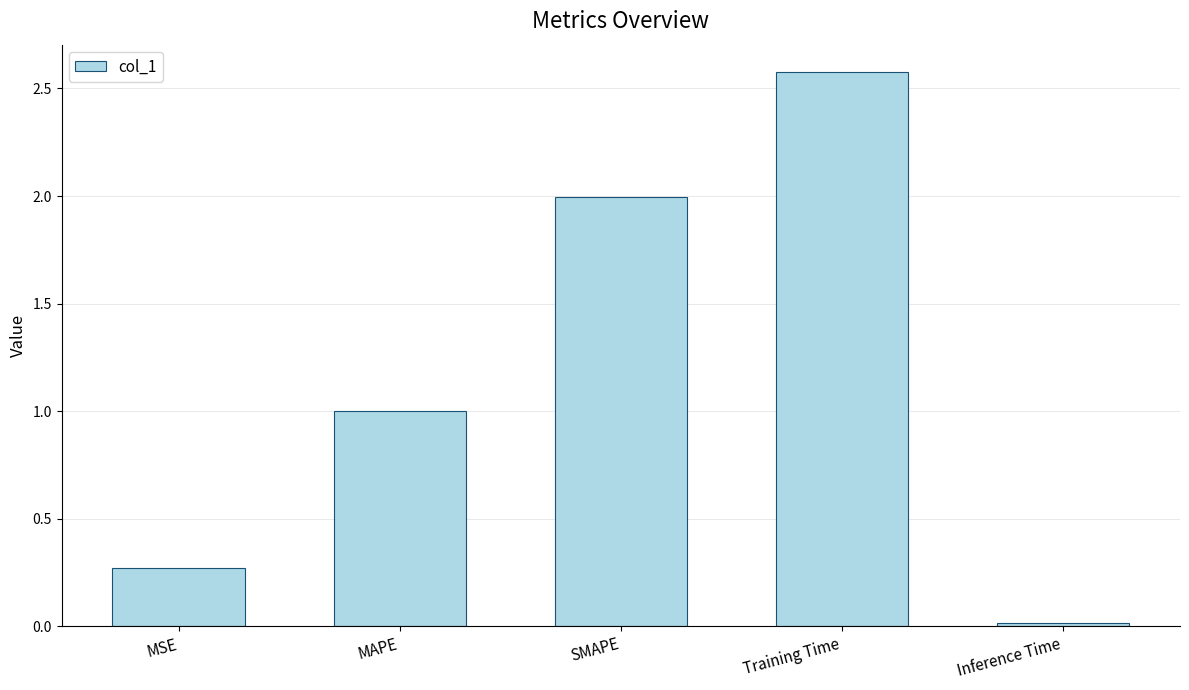

Are the bars grouped side by side (vs. stacked)?

No